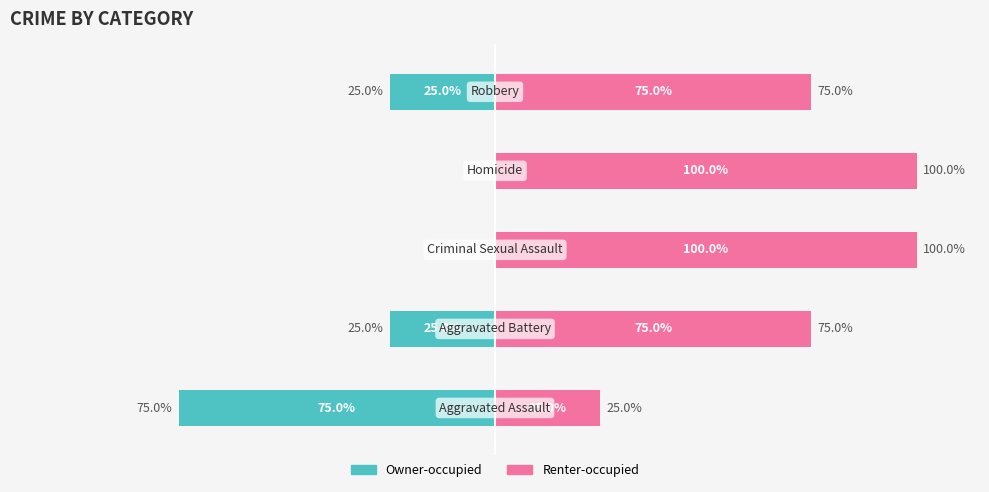

What is the minimum value for Renter-occupied?

25